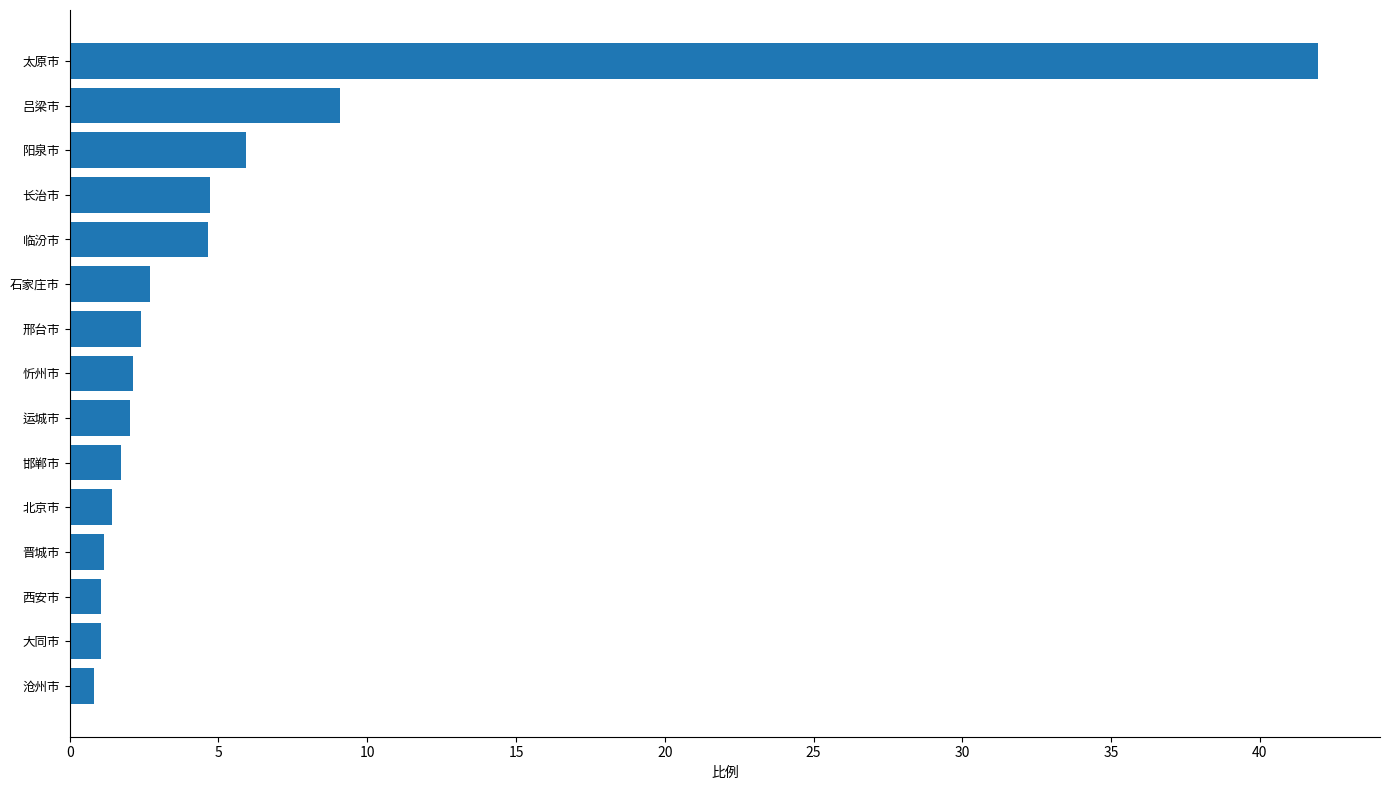

What is the difference between the second highest and minimum values?

8.3